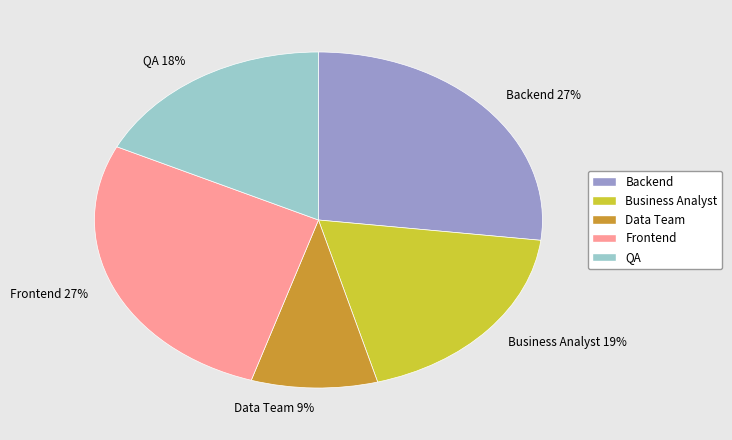

Is there a majority slice in this chart?

No